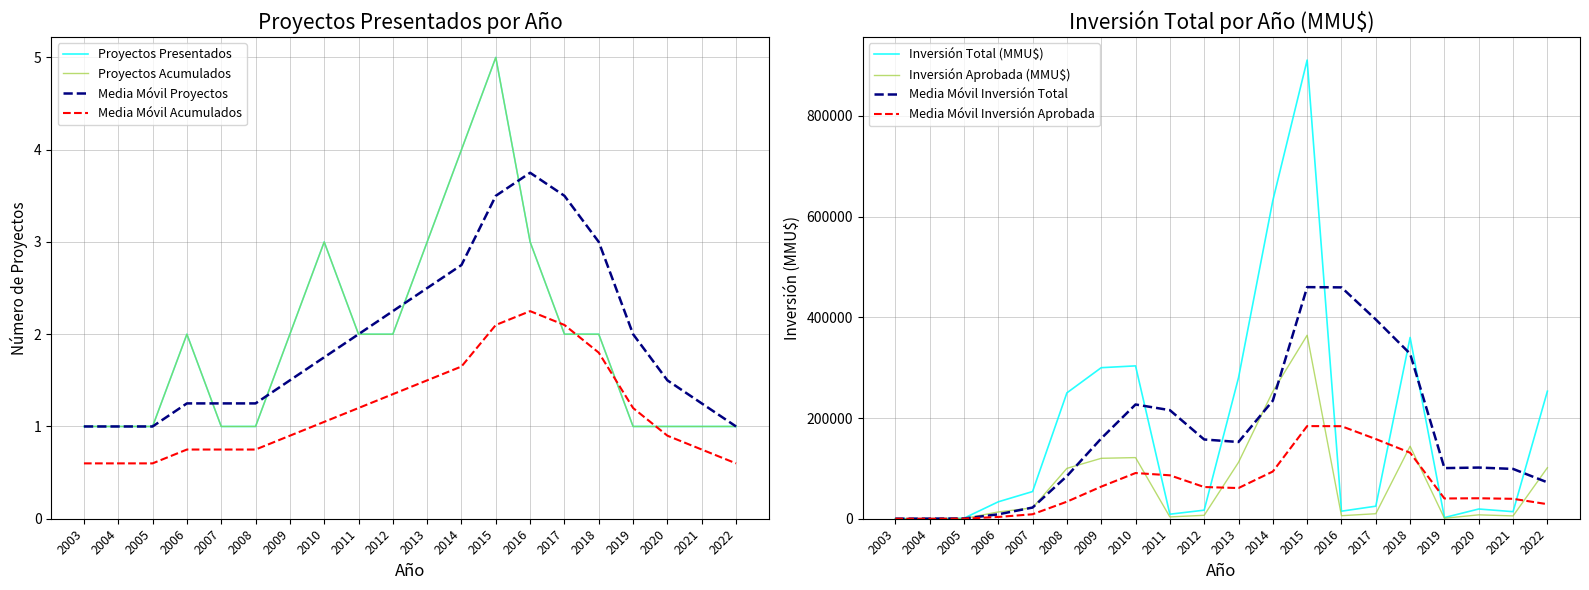

Reading right to left, extract all data points from this chart.

Proyectos Presentados: 1	1	1	1	2	2	3	5	4	3	2	2	3	2	1	1	2	1	1	1
Inversión Total (MMU$): 253273	14040	19300	2335	360000	24903	15000	911000	632000	280000	17000	9000	303600	300000	250000	54000	33600	1000	250	100